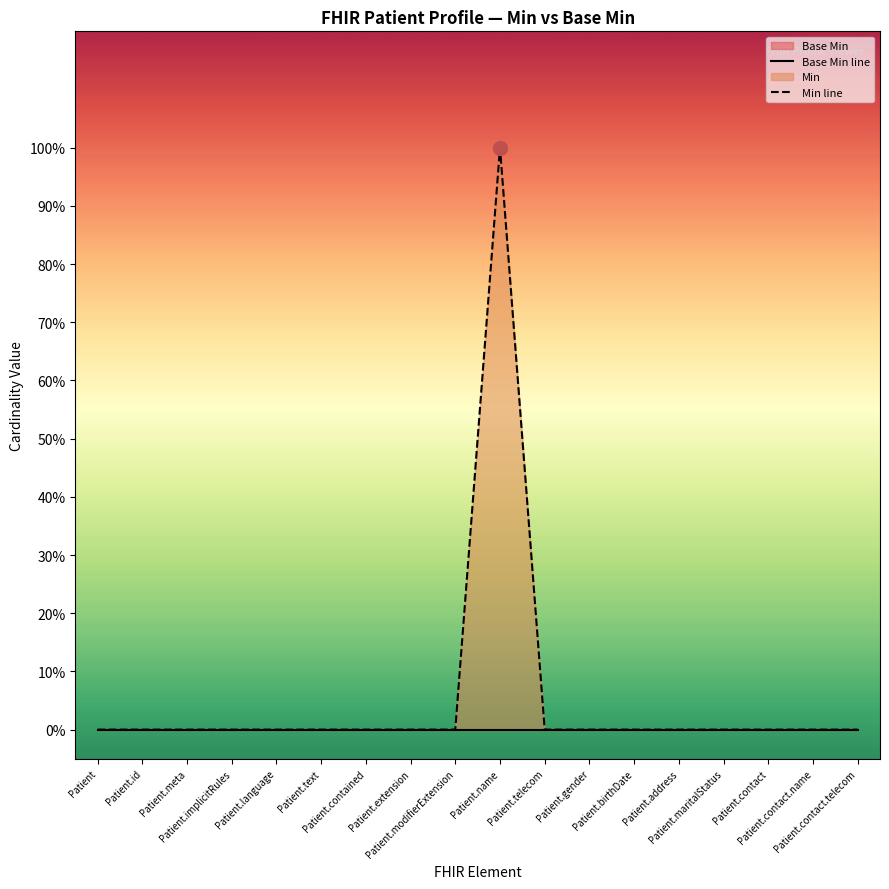

Which series has the widest spread of values?

Min line